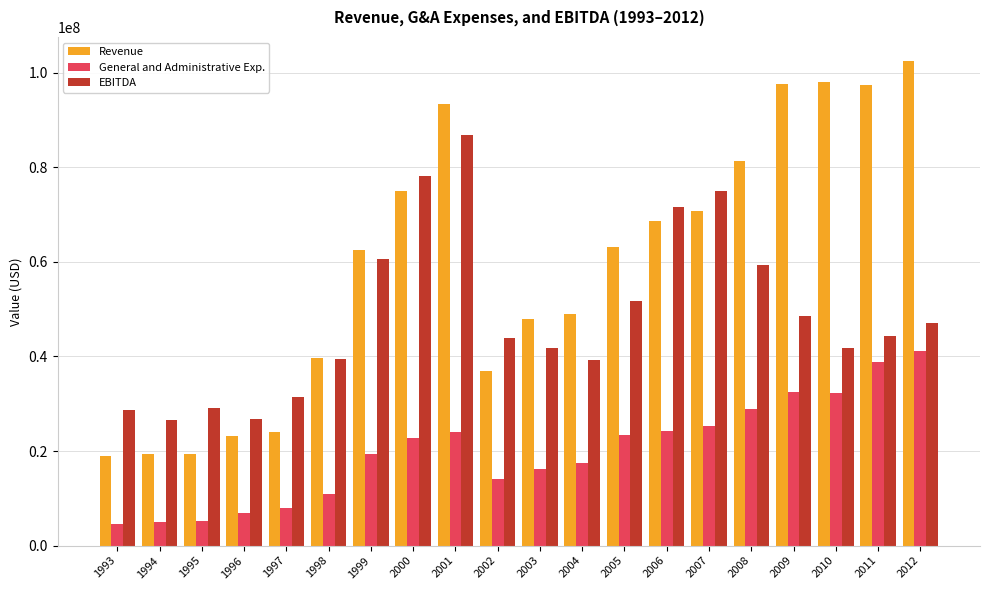

How many series are shown in this chart?

3